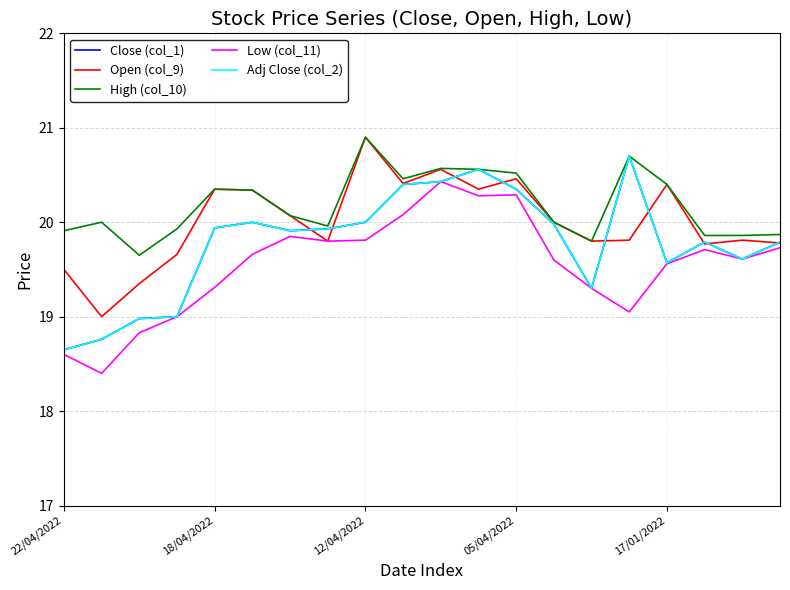

Is this an area chart (filled region under the line)?

No